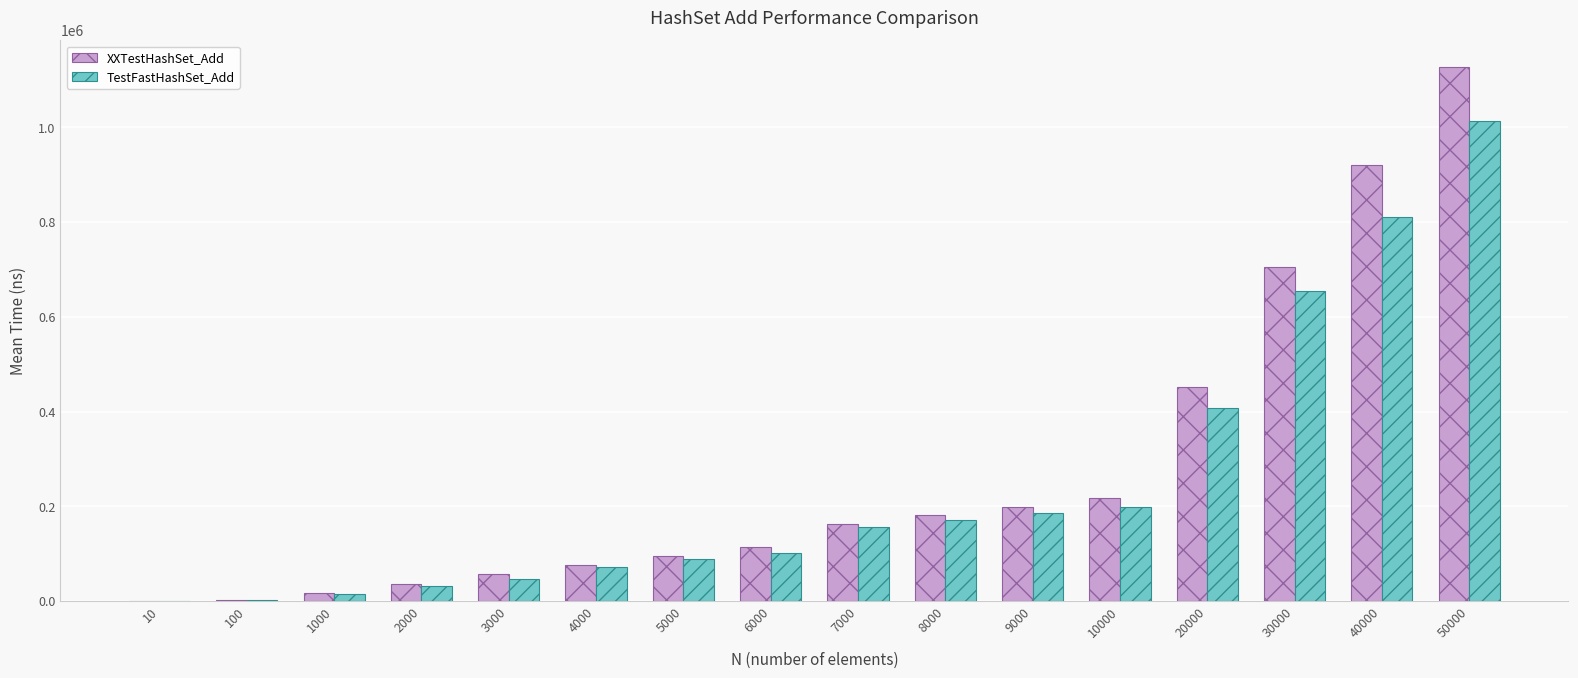

What is the total value across all series at 2000?

68560.0